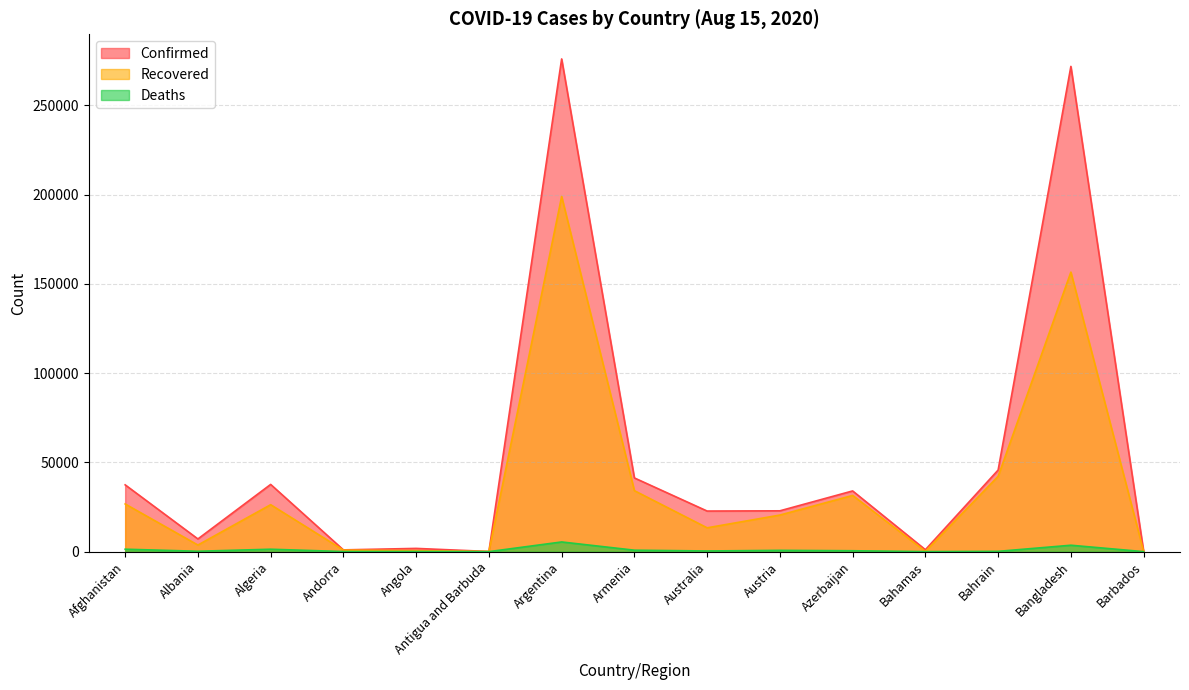

What is the label of the 4th point from the left?

Andorra